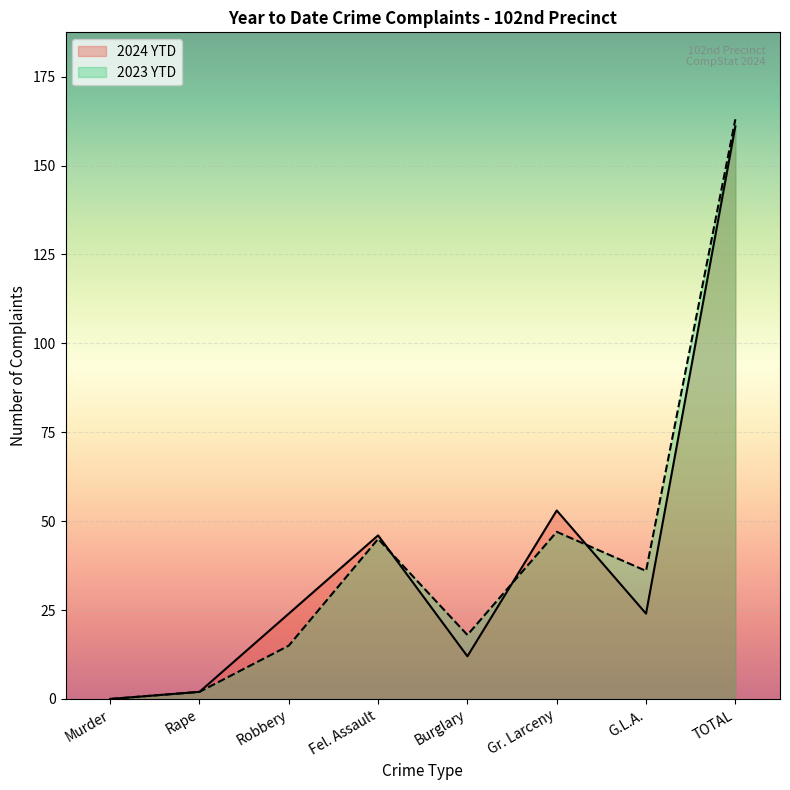

What is the average value of the 2023 YTD series?

41